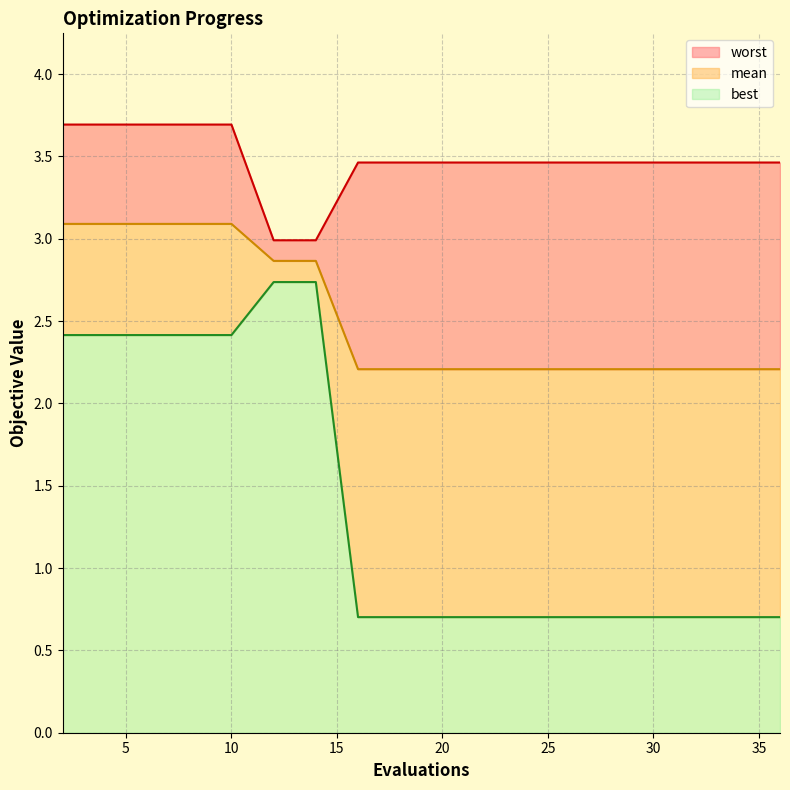

What is the maximum value for worst?

3.7